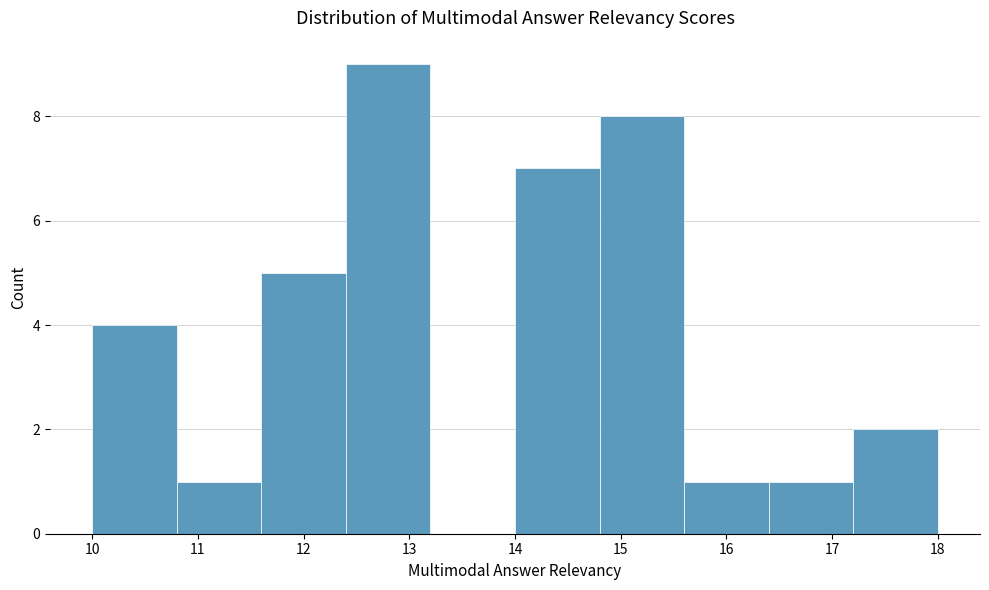

Reading left to right, list every bar in this chart as the range it spans on the x-axis followed by its height. The values are not printed on the chart, so give them approximately, as read against the axis.

10.0 to 10.8: 4
10.8 to 11.6: 1
11.6 to 12.4: 5
12.4 to 13.2: 9
13.2 to 14.0: 0
14.0 to 14.8: 7
14.8 to 15.6: 8
15.6 to 16.4: 1
16.4 to 17.2: 1
17.2 to 18.0: 2